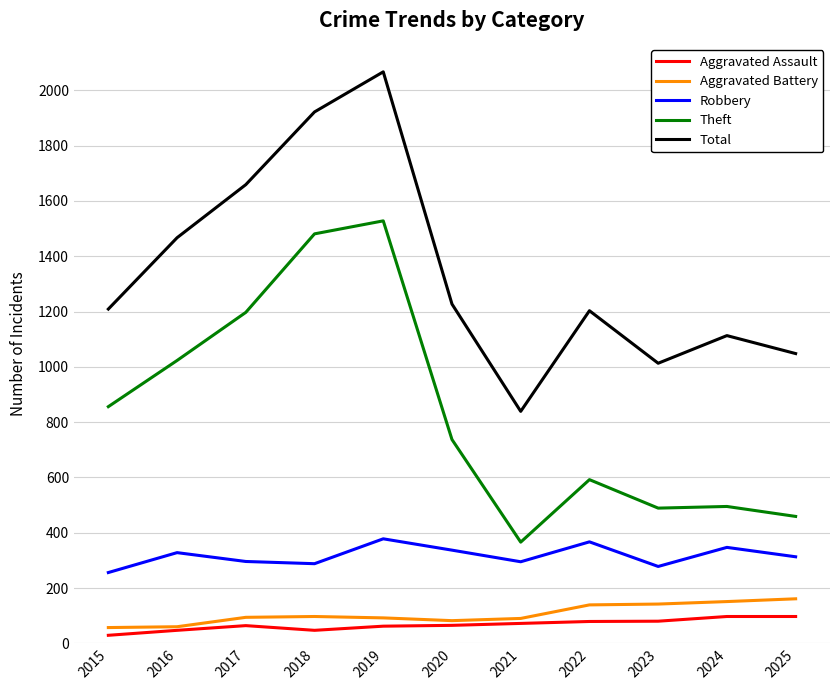

At 2017, list the series in order from largest to smallest.

Total, Theft, Robbery, Aggravated Battery, Aggravated Assault